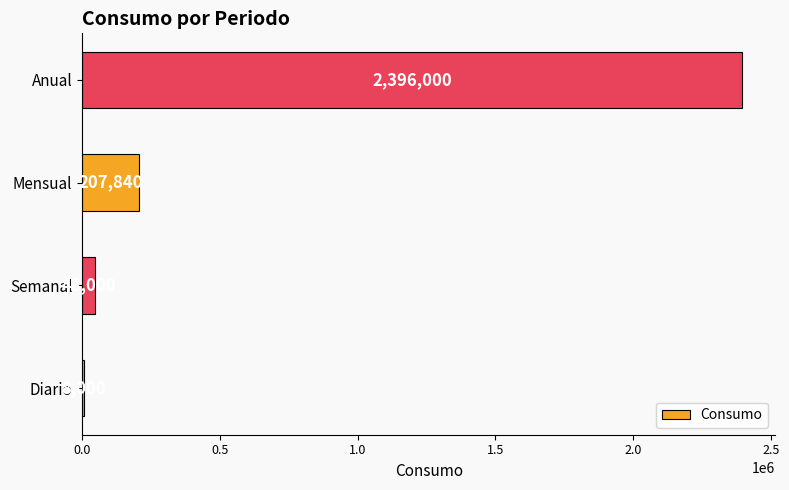

What is the change in value from Diario to Mensual?

+199840